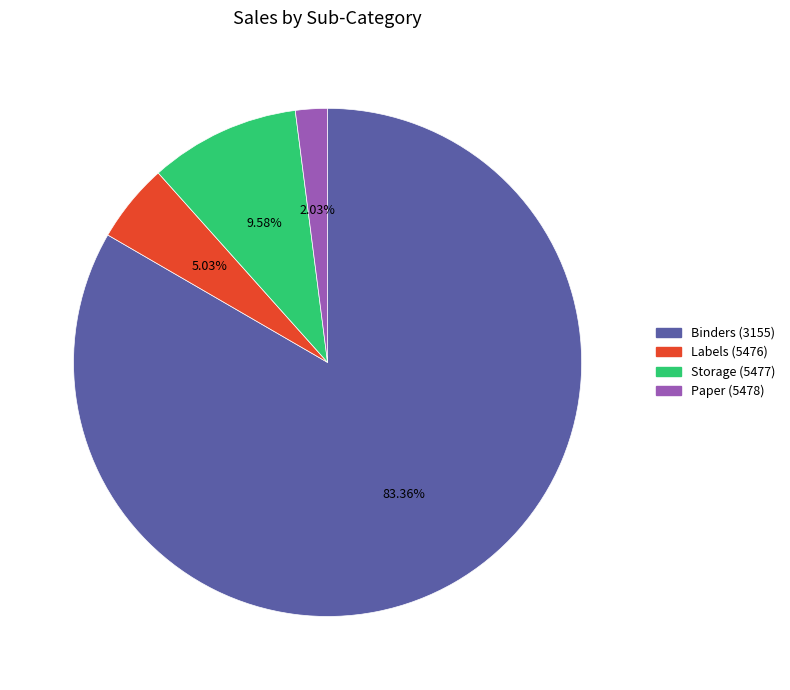

What percentage is the Storage (5477) slice, to the nearest percent?

10%